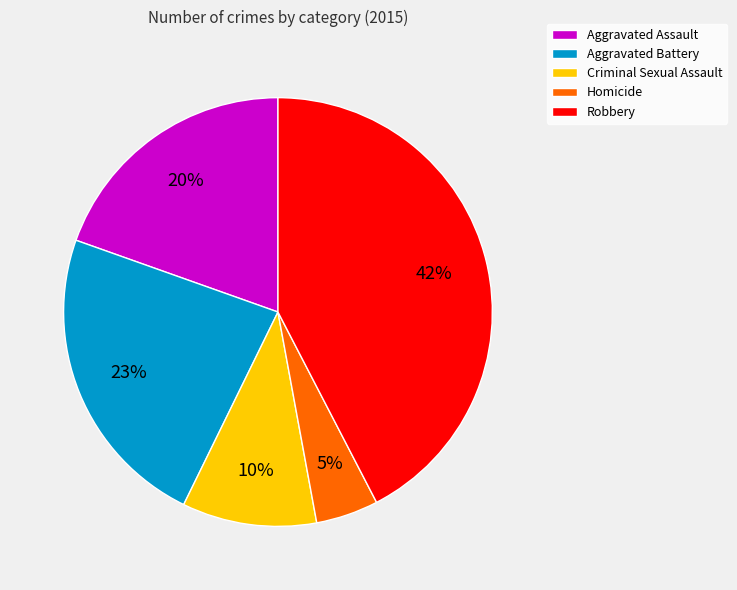

To the nearest percent, what is the difference between the Criminal Sexual Assault and Homicide slice percentages?

5%